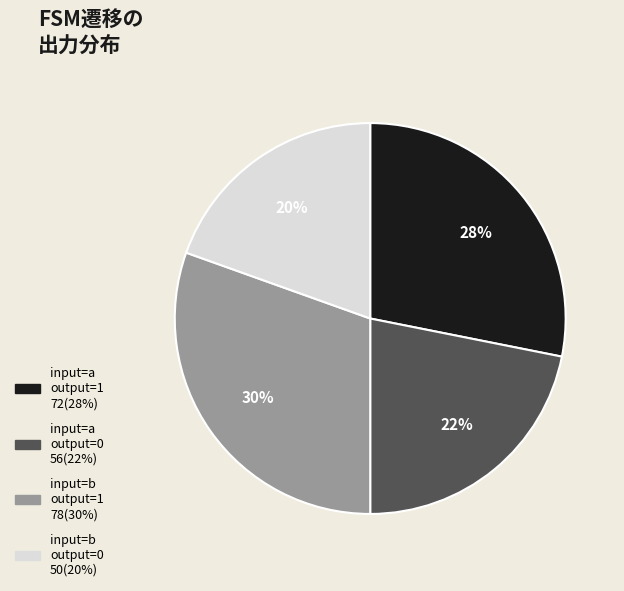

Is there any slice that represents more than half of the pie?

No